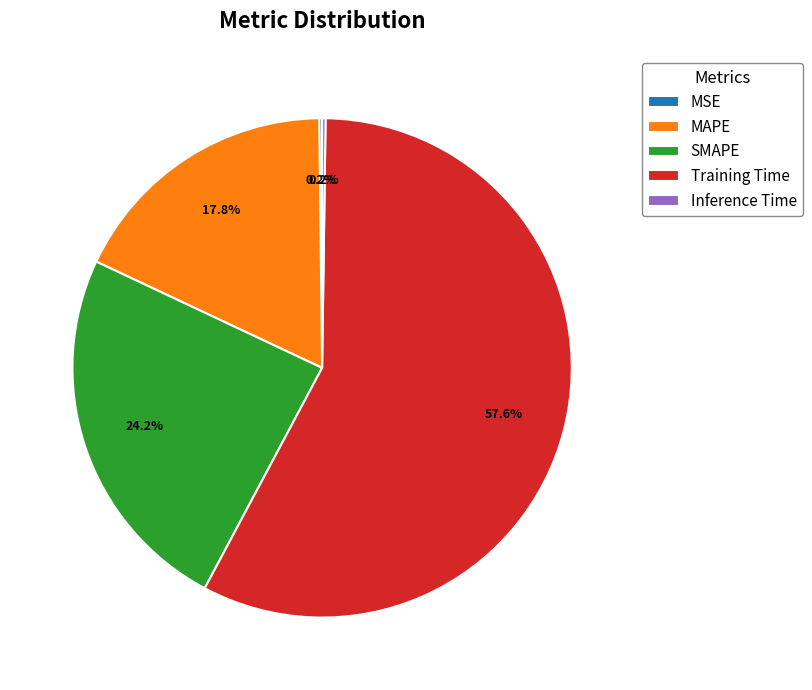

What is the largest slice in the pie chart?

Training Time